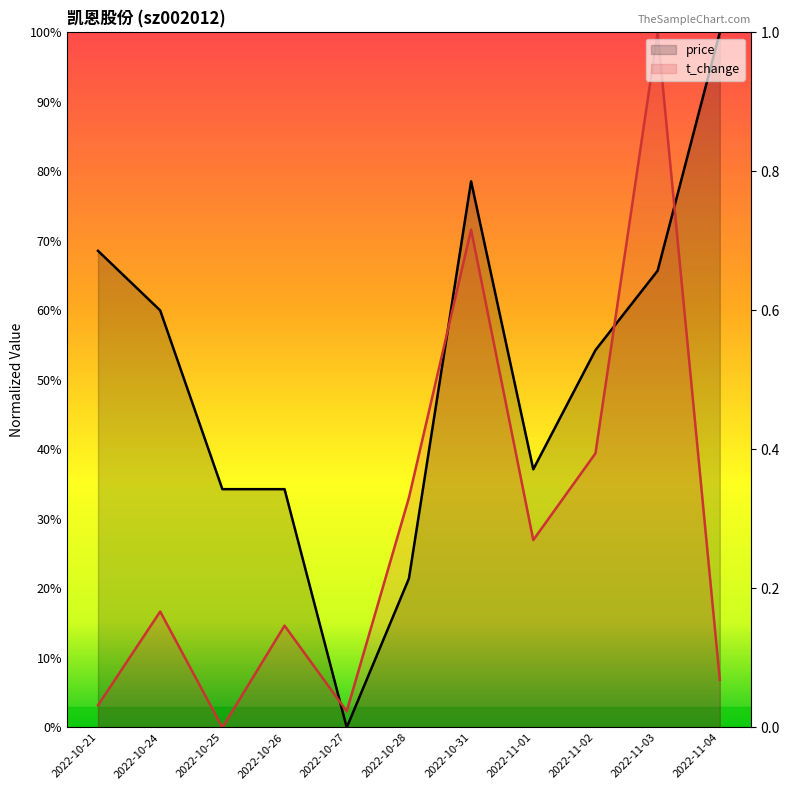

How many distinct data groups are displayed?

2